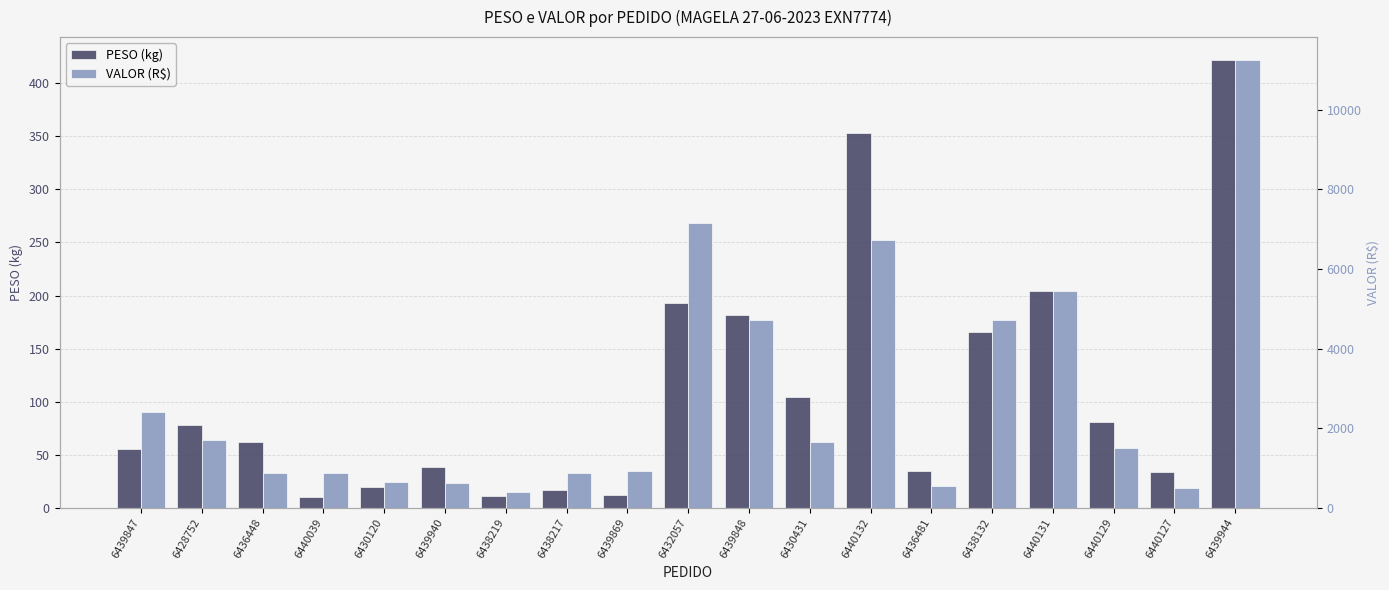

List the series in order of their overall mean, highest first.

VALOR (R$), PESO (kg)